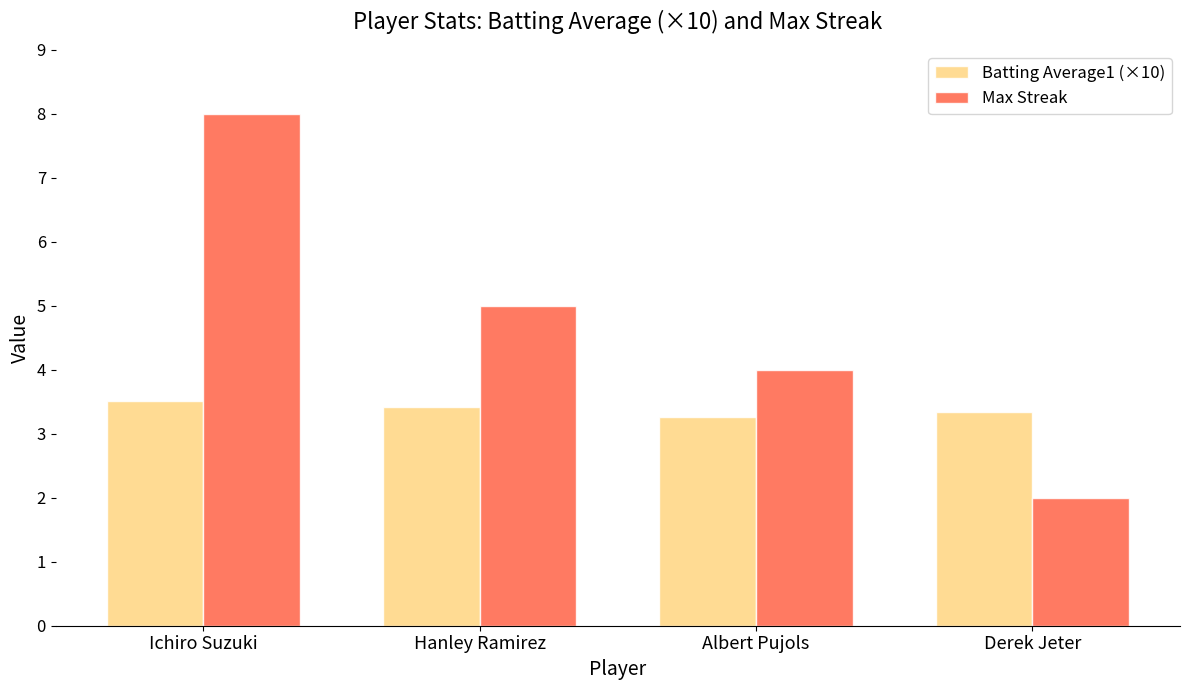

True or false: Batting Average1 (×10) has a value of 1.7 at Hanley Ramirez.

False